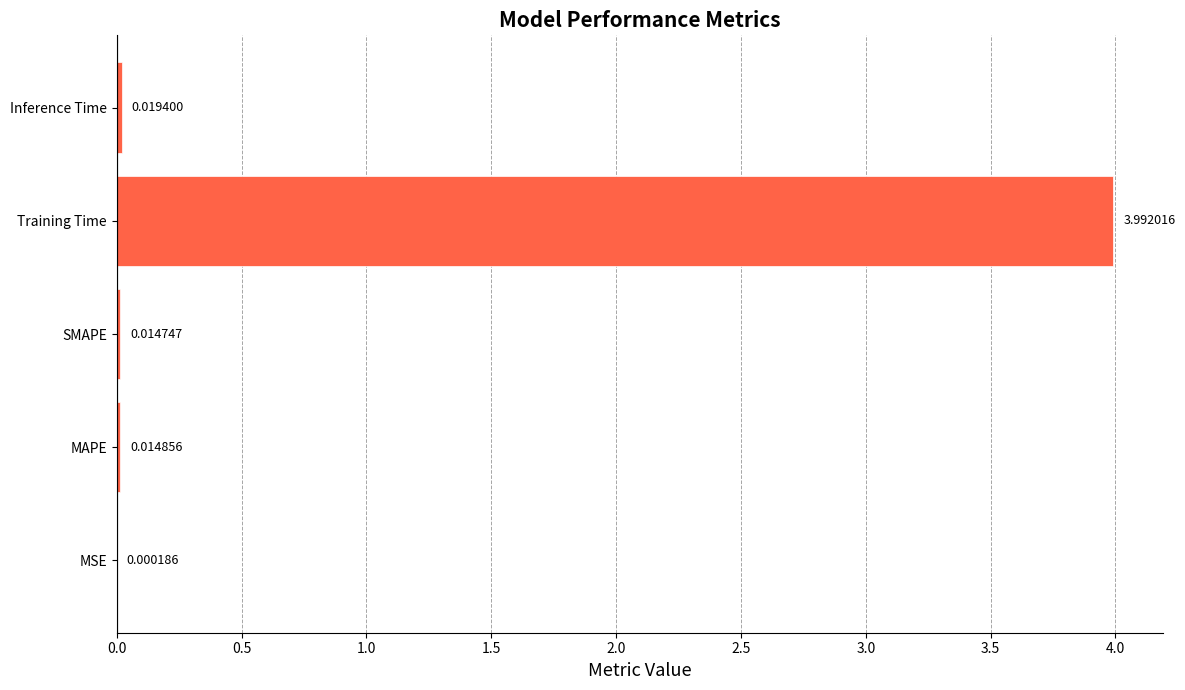

What is the sum of the values at MAPE and Training Time?

4.0